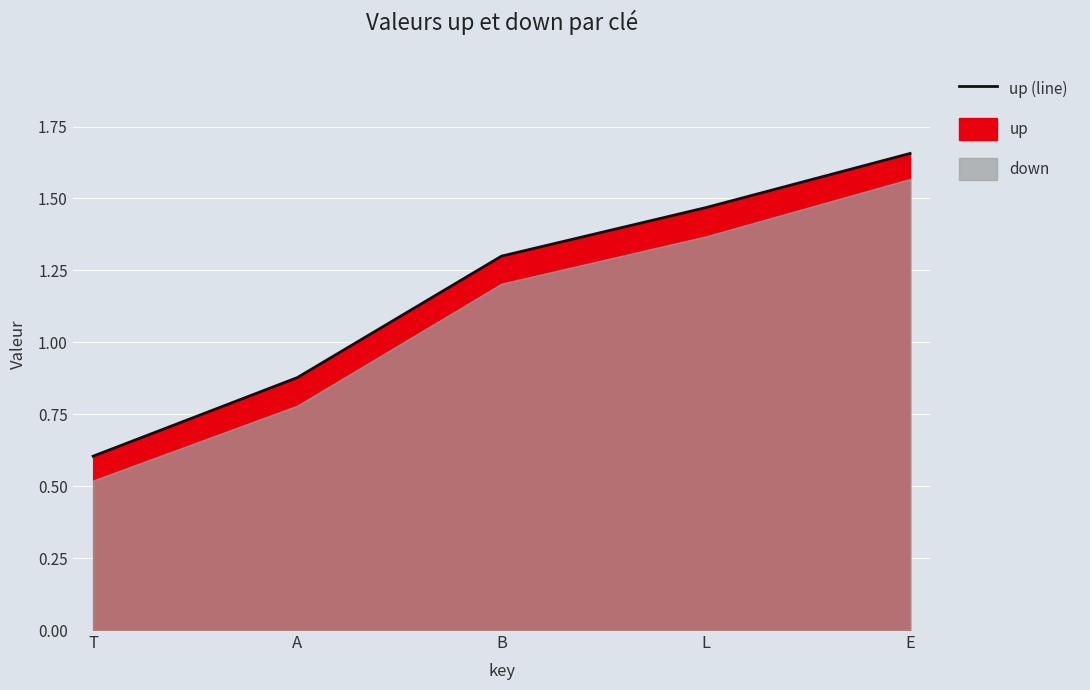

Is it true that the value at L is 2.4?

False